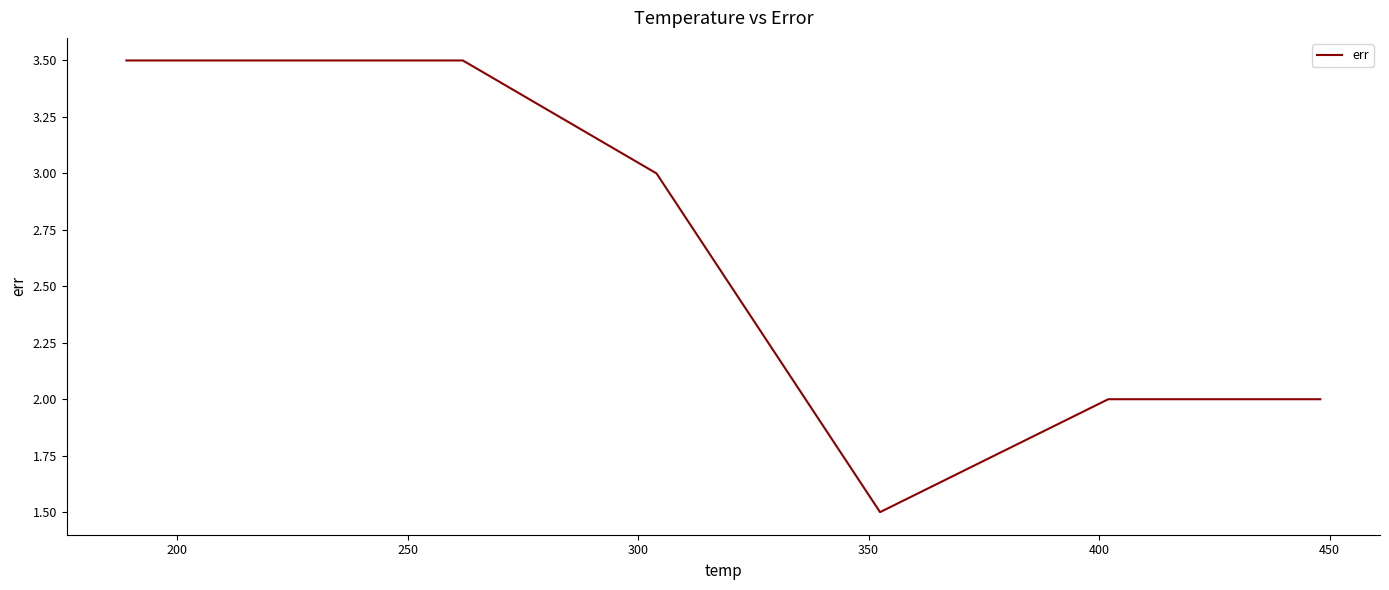

What is the maximum value shown in the chart?

3.5